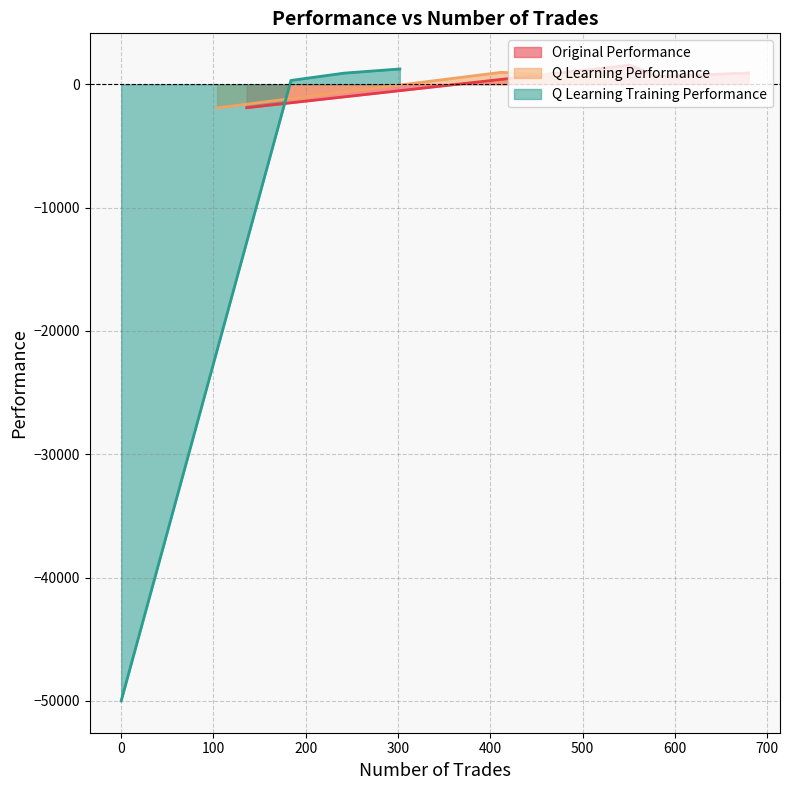

What is the value of the Q Learning Performance point at the 2nd from the left?

869.9